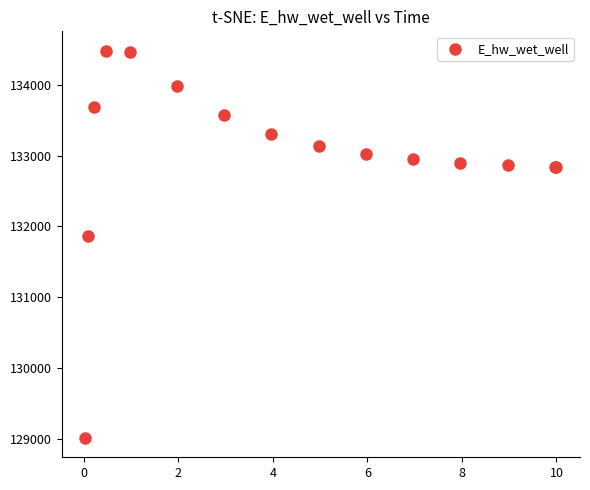

What Y value in the scatter plot is closest to 131748?

131866.7